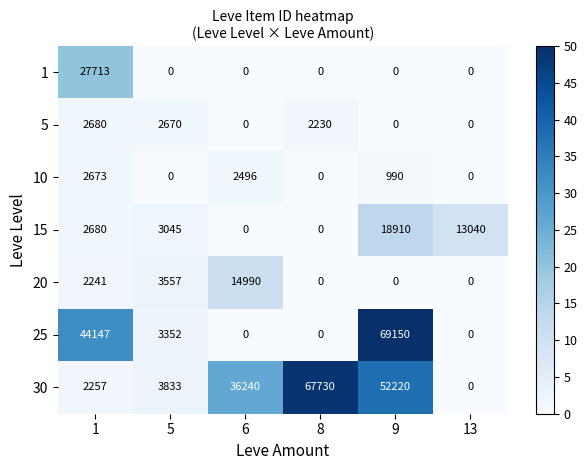

Which series has the largest range (max minus min)?

25